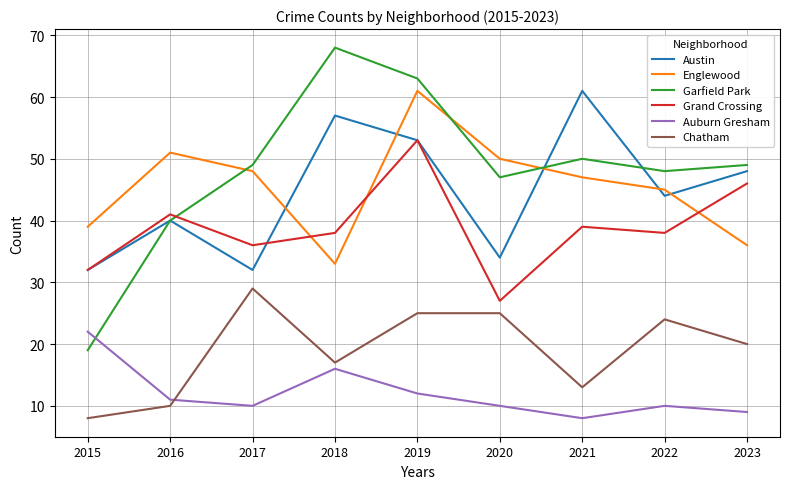

True or false: Auburn Gresham and Grand Crossing cross at least once.

False